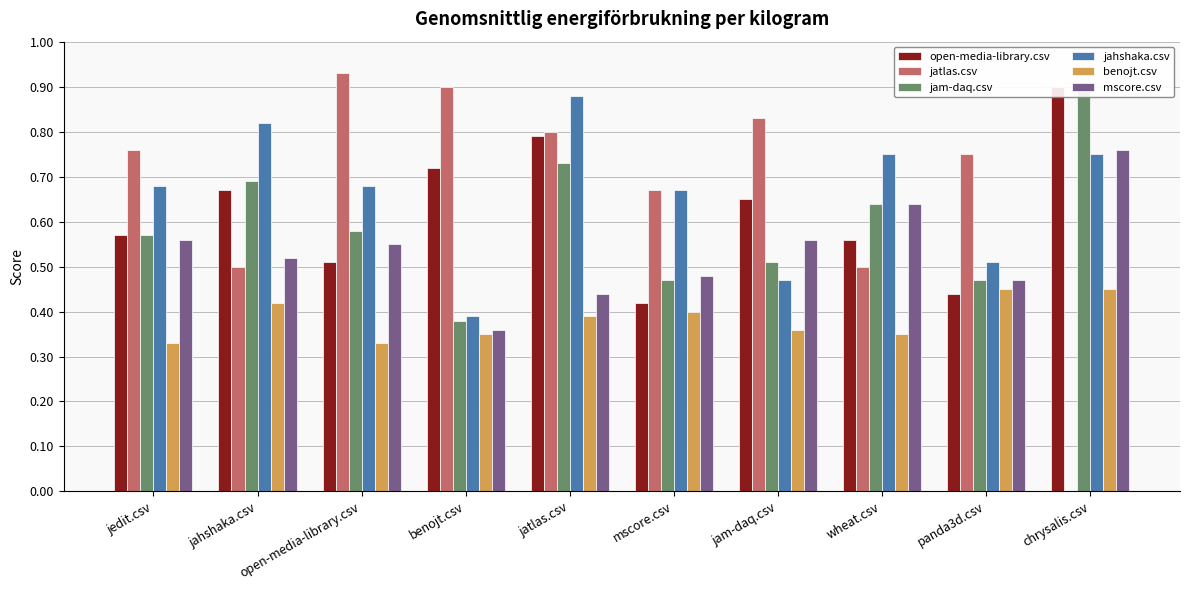

At which label does mscore.csv reach its minimum?

benojt.csv